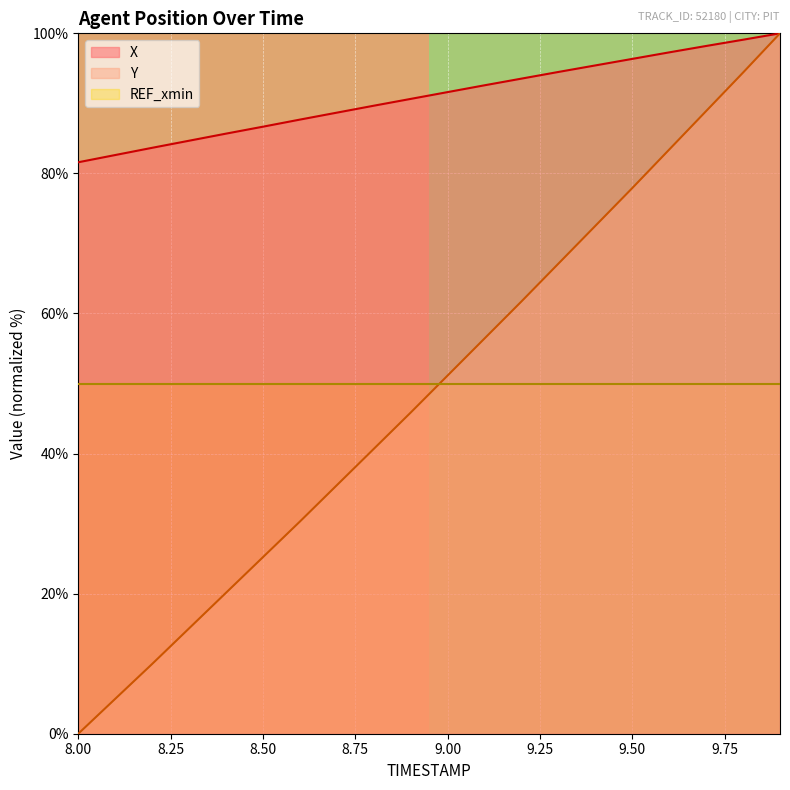

The value of Y at 8.50 is 25.2. True or false?

True